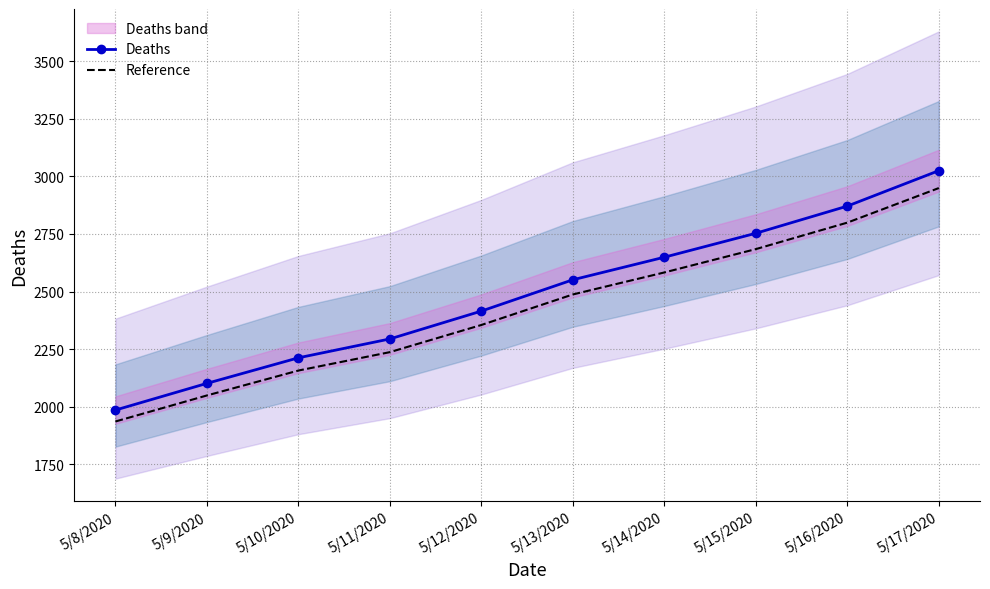

What is the total value across all series at 5/9/2020?

4149.5